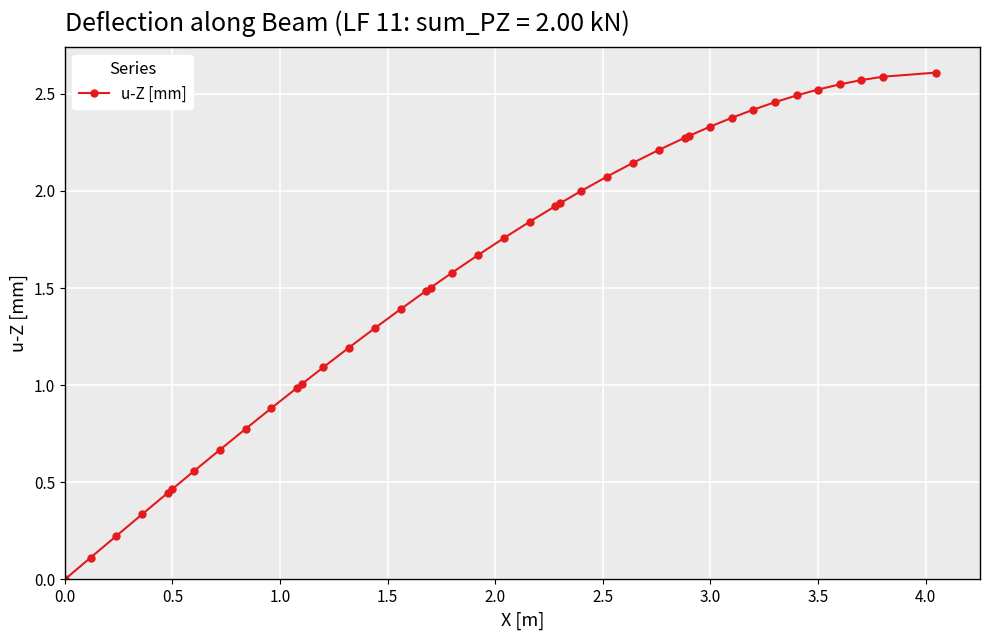

What is the average value?

1.6